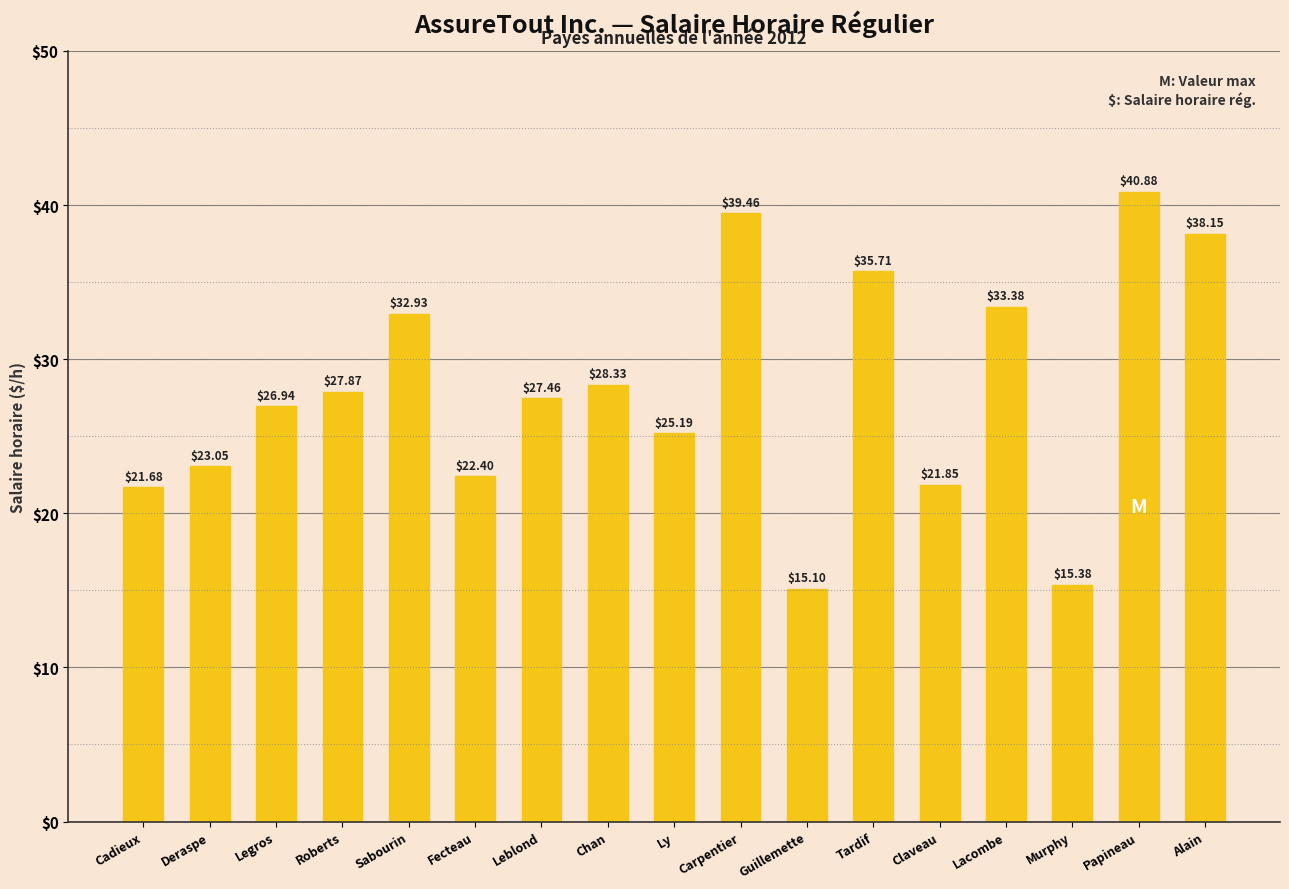

What is the change in value from Deraspe to Carpentier?

+16.4